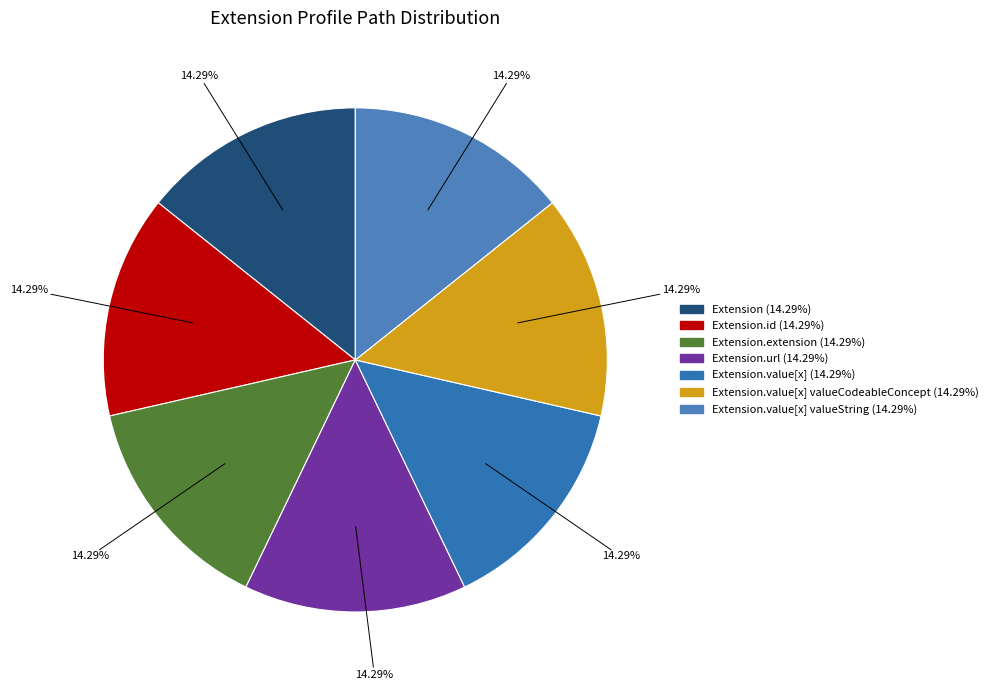

How many slices are in this pie chart?

7